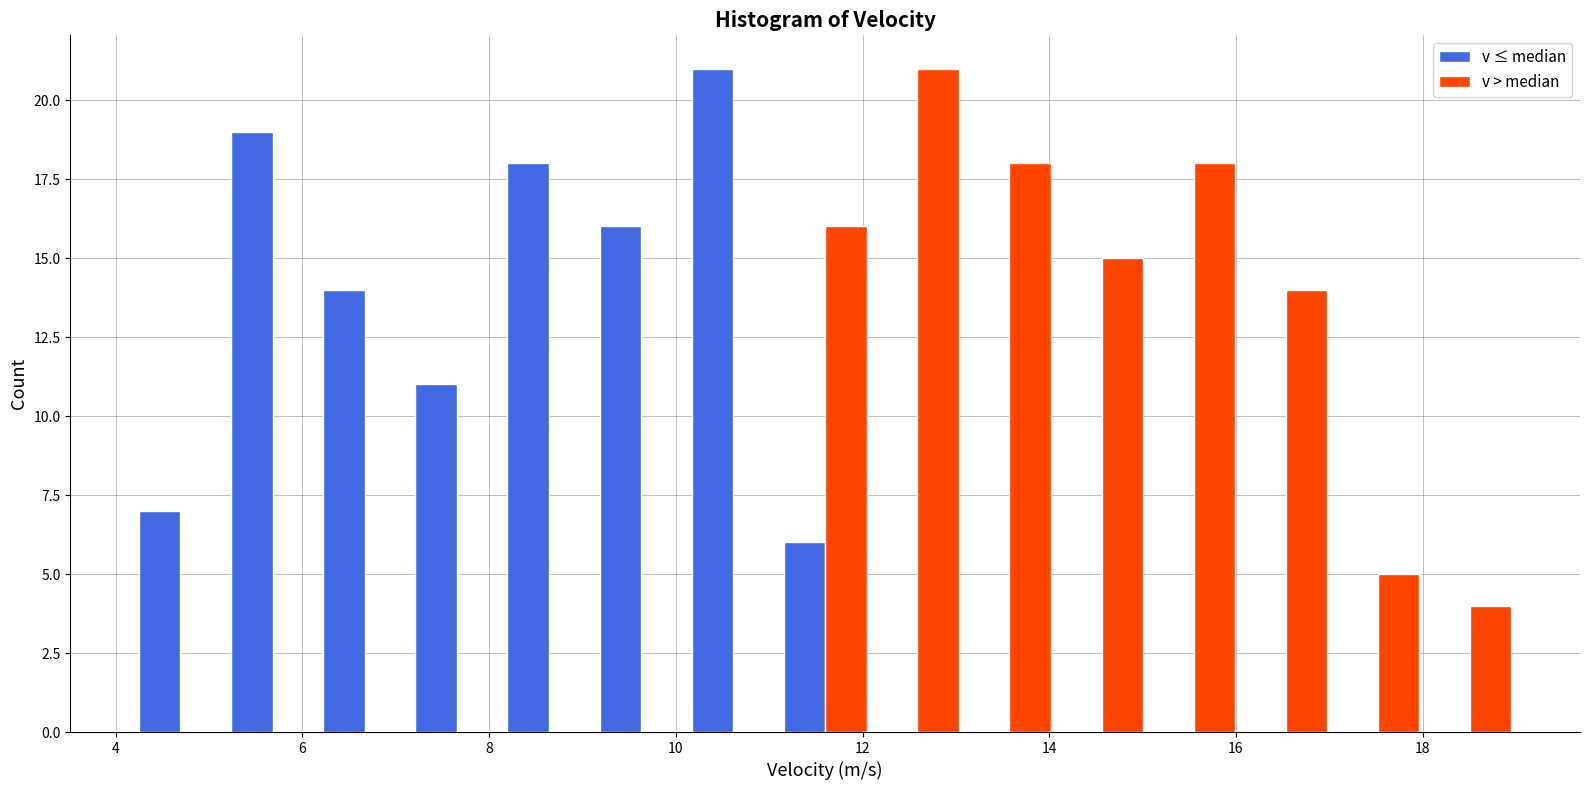

Reading left to right, list every range on the x-axis with the height of the bar of each series over it. Neither the bar edges nor the heights are printed on the chart, so give them approximately, as read against the axes.

4.2 to 5.2: v ≤ median=7	v > median=0
5.2 to 6.2: v ≤ median=19	v > median=0
6.2 to 7.2: v ≤ median=14	v > median=0
7.2 to 8.2: v ≤ median=11	v > median=0
8.2 to 9.2: v ≤ median=18	v > median=0
9.2 to 10.2: v ≤ median=16	v > median=0
10.2 to 11.2: v ≤ median=21	v > median=0
11.2 to 12.0: v ≤ median=6	v > median=16
12.0 to 13.0: v ≤ median=0	v > median=21
13.0 to 14.0: v ≤ median=0	v > median=18
14.0 to 15.0: v ≤ median=0	v > median=15
15.0 to 16.0: v ≤ median=0	v > median=18
16.0 to 17.0: v ≤ median=0	v > median=14
17.0 to 18.0: v ≤ median=0	v > median=5
18.0 to 19.0: v ≤ median=0	v > median=4